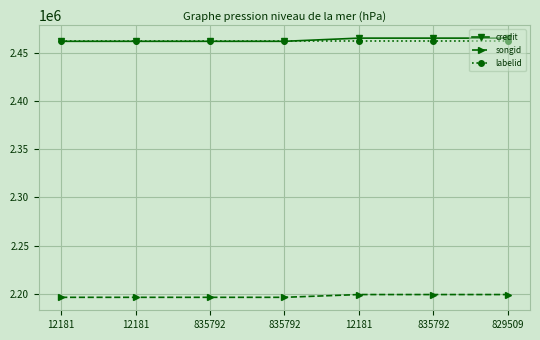

The value of songid at 835792 is 2199178. True or false?

True